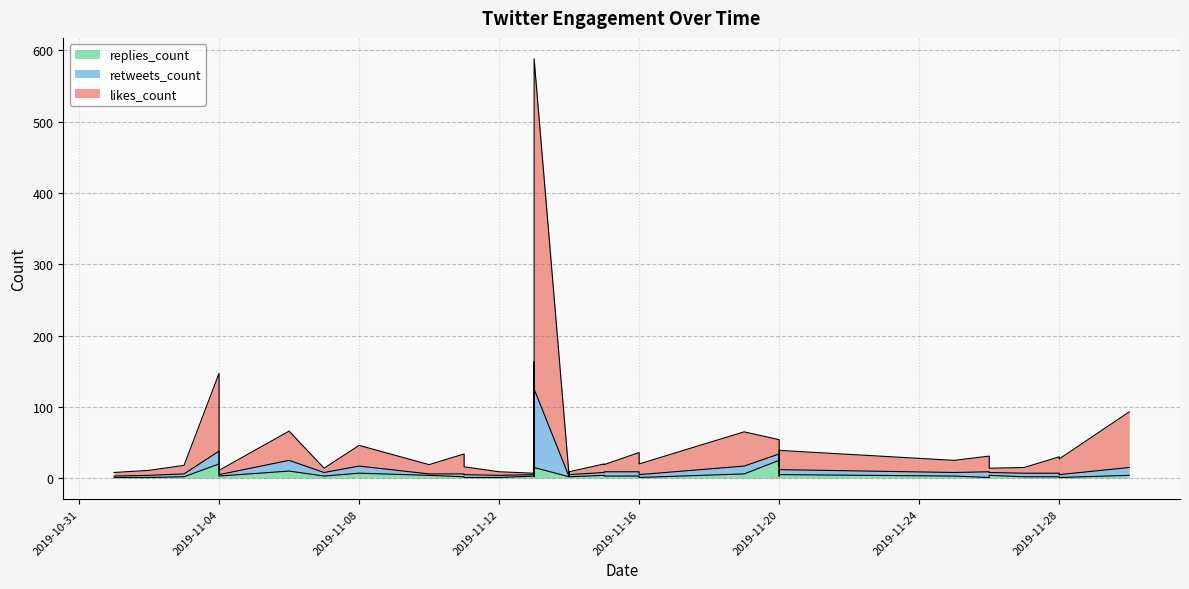

Which series ends up on top after the final intersection of replies_count and likes_count?

likes_count